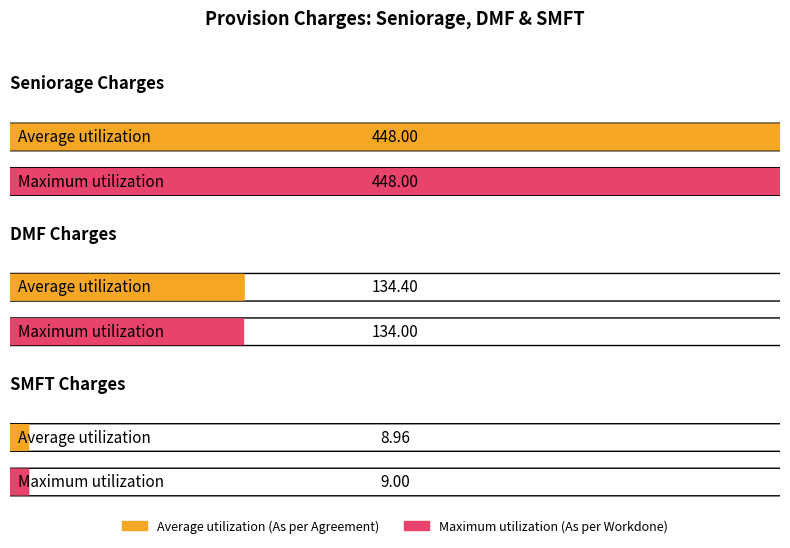

How many bars are there in total?

6